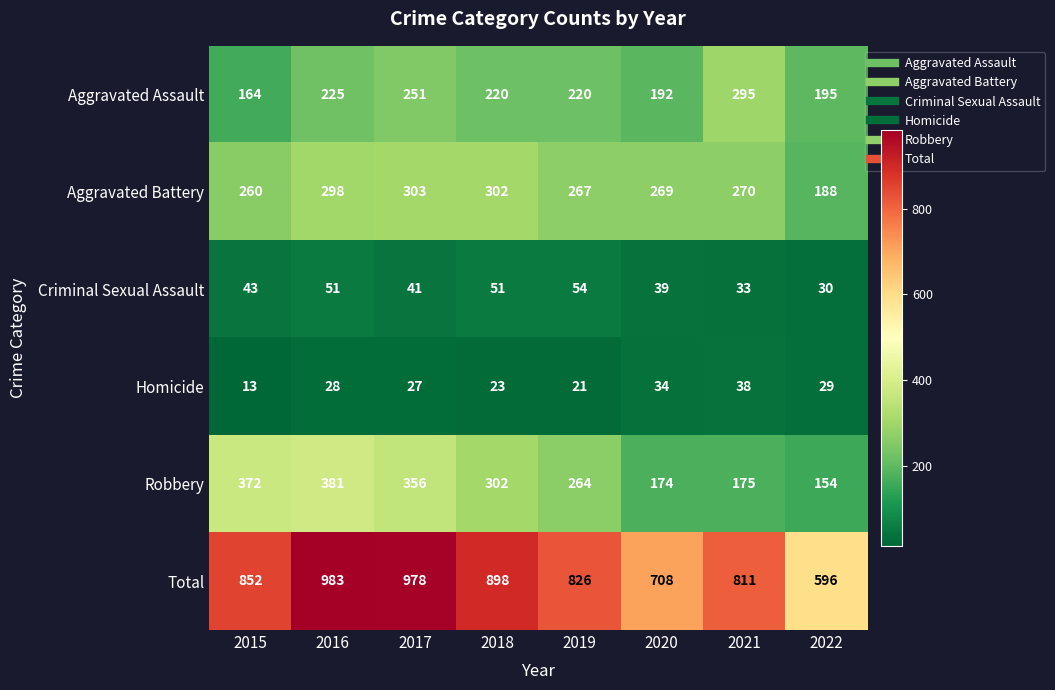

Which label corresponds to the largest value in the chart?

2016